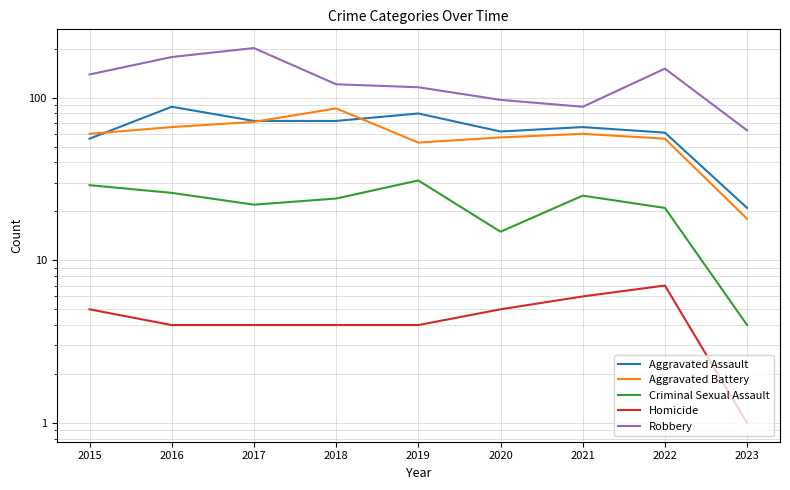

Reading left to right, transcribe all the data shown in this chart.

Aggravated Assault: 2015=56	2016=88	2017=72	2018=72	2019=80	2020=62	2021=66	2022=61	2023=21
Aggravated Battery: 2015=60	2016=66	2017=71	2018=86	2019=53	2020=57	2021=60	2022=56	2023=18
Criminal Sexual Assault: 2015=29	2016=26	2017=22	2018=24	2019=31	2020=15	2021=25	2022=21	2023=4
Homicide: 2015=5	2016=4	2017=4	2018=4	2019=4	2020=5	2021=6	2022=7	2023=1
Robbery: 2015=139	2016=178	2017=202	2018=121	2019=116	2020=97	2021=88	2022=151	2023=63